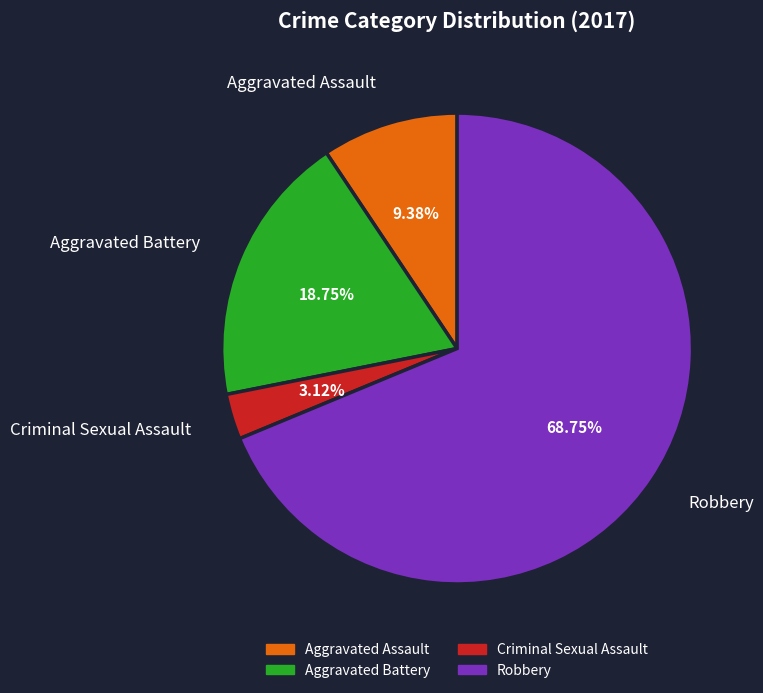

What is the majority slice?

Robbery